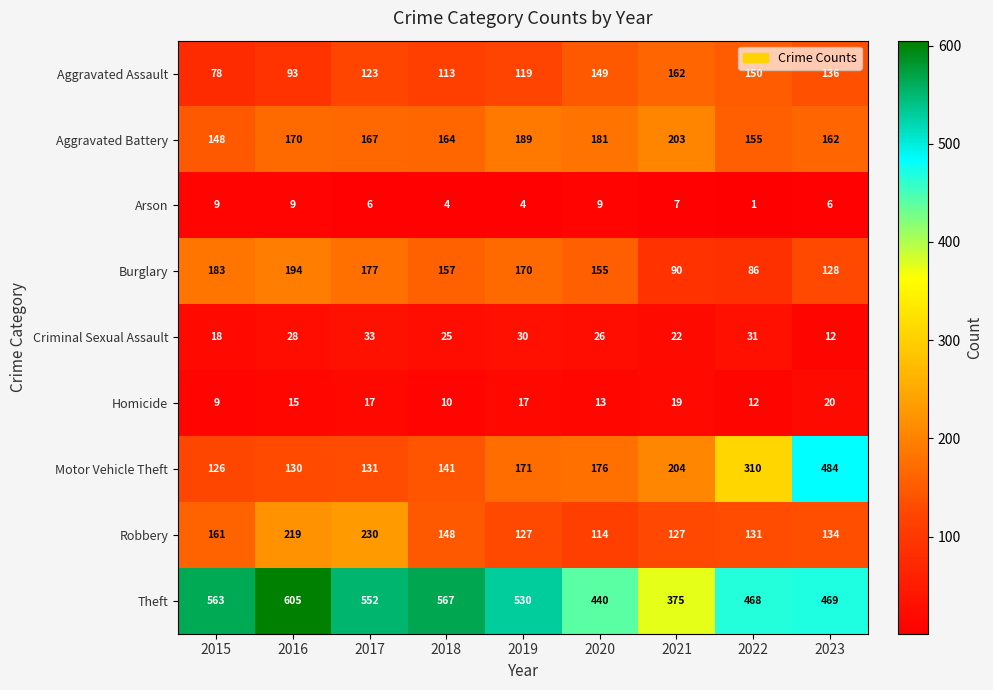

What is the minimum value shown in the chart?

1